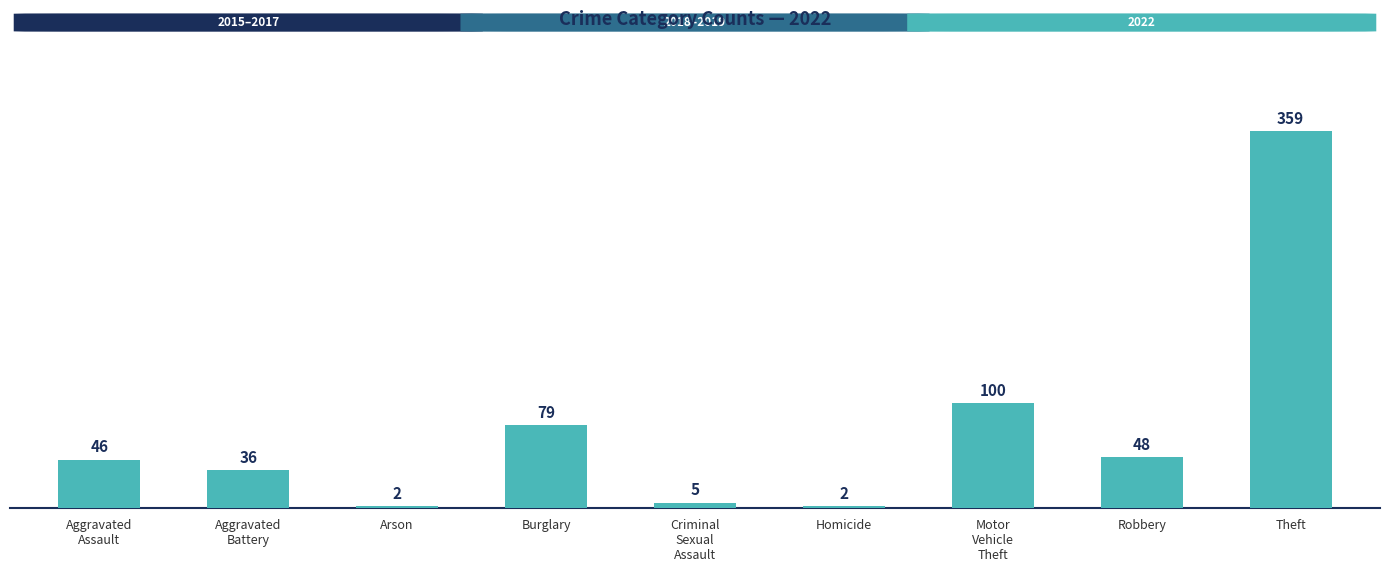

The value at Homicide is 2. True or false?

True